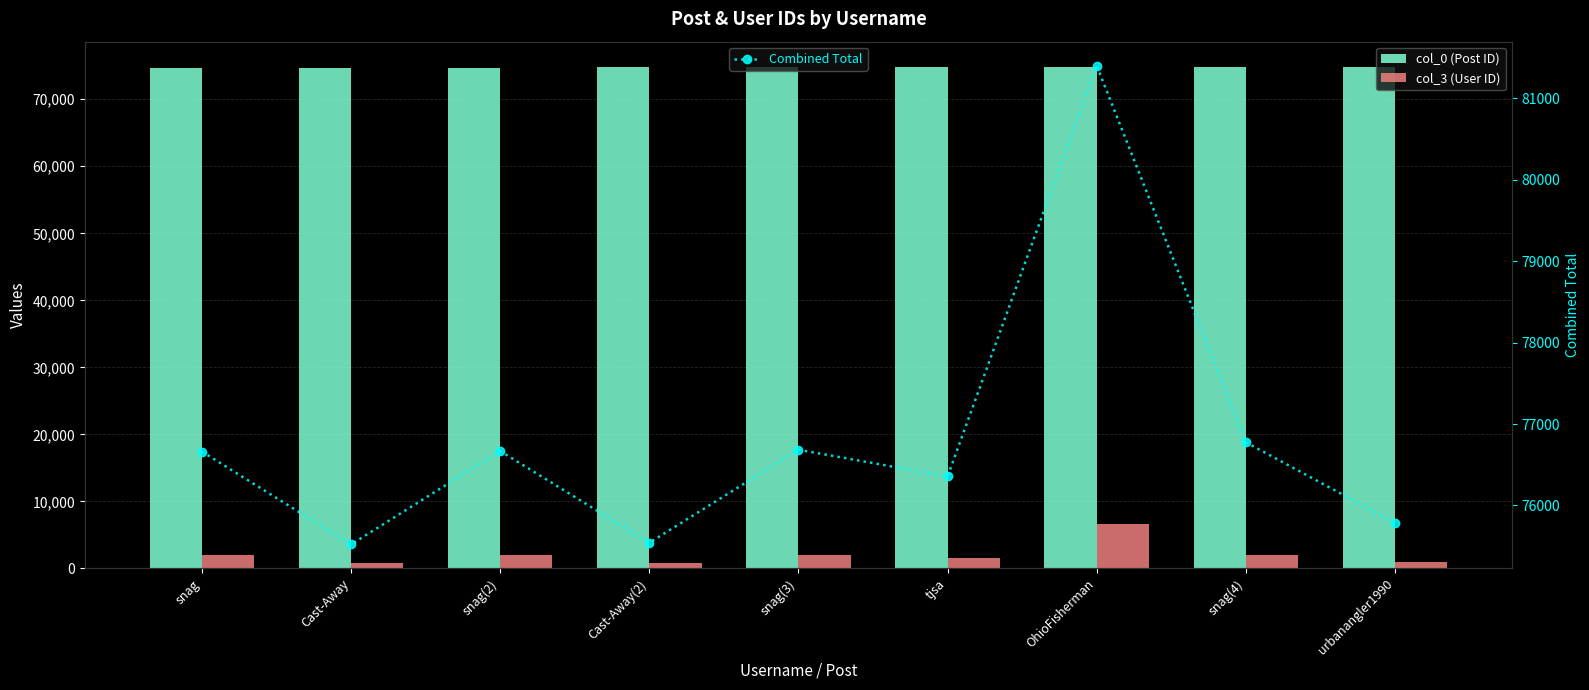

True or false: Combined Total has a value of 127674 at OhioFisherman.

False